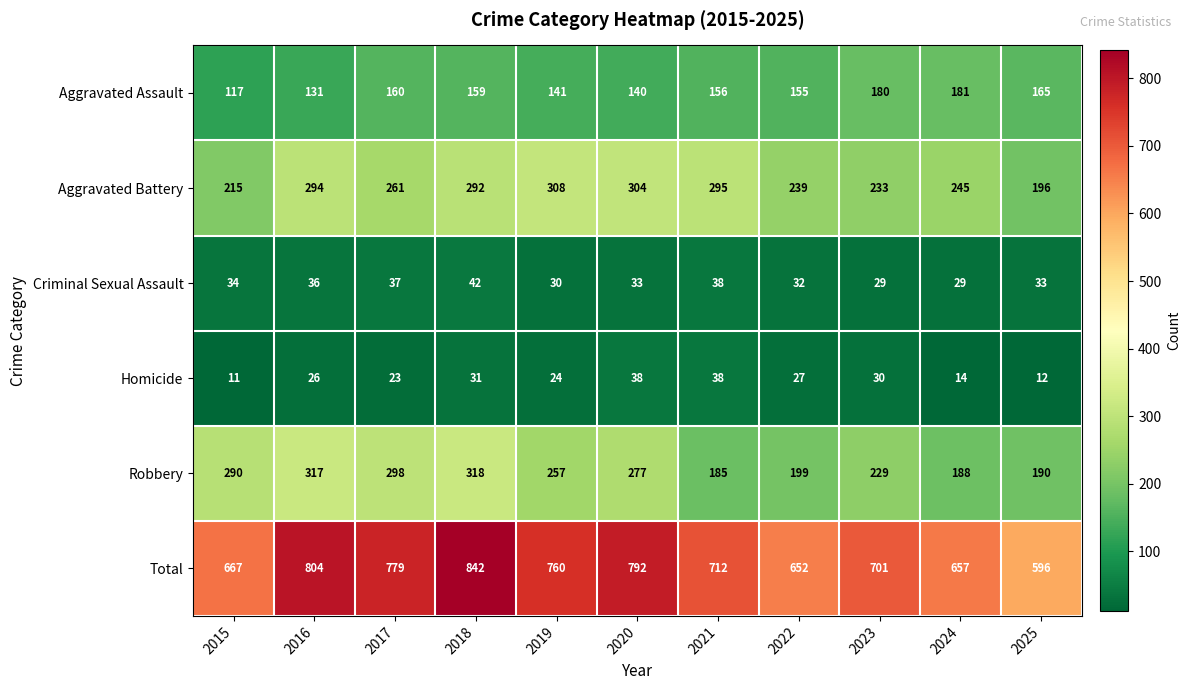

What is the total value across all series at 2025?

1192